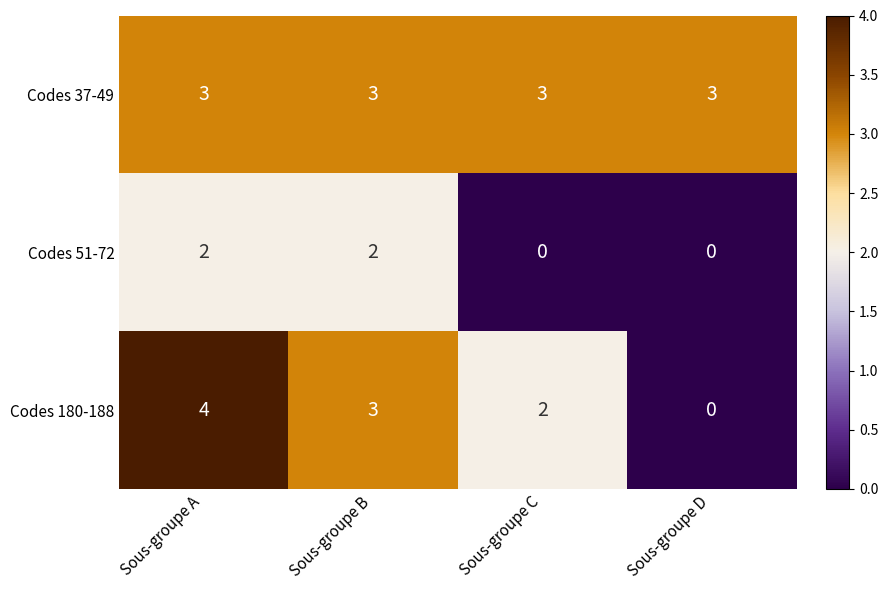

The value of Codes 51-72 at Sous-groupe C is 0. True or false?

True